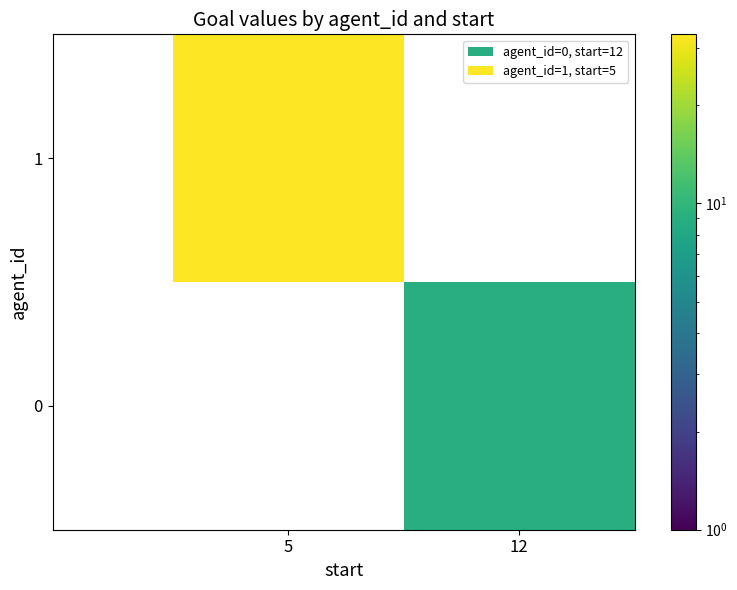

At which label does 1 reach its minimum?

5